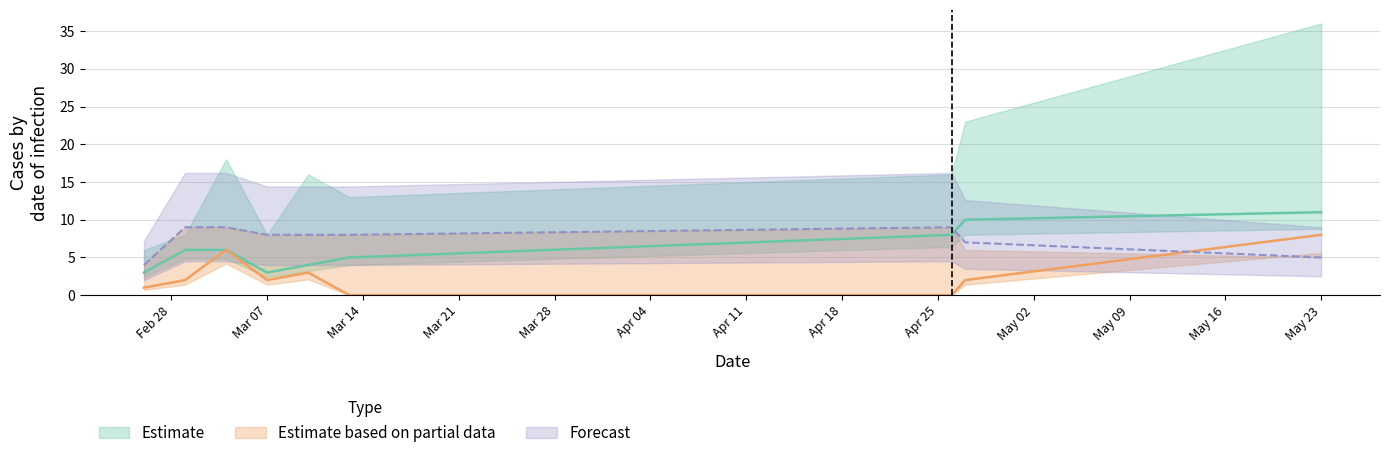

Which label corresponds to the smallest value in the chart?

2023-03-13